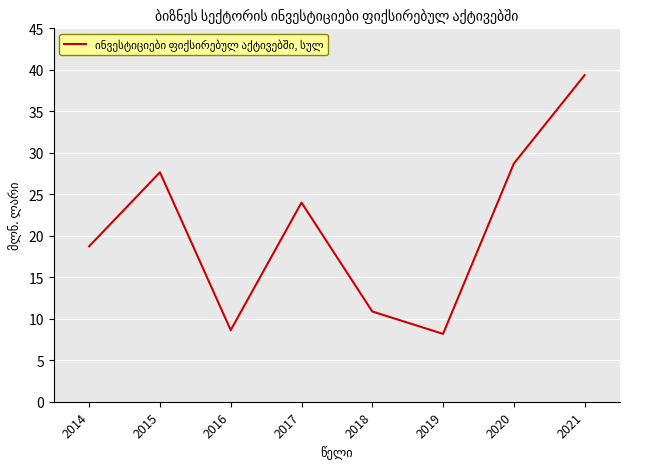

Reading left to right, what are all the values shown in this chart?

18.7	27.6	8.6	24.0	10.9	8.2	28.7	39.4